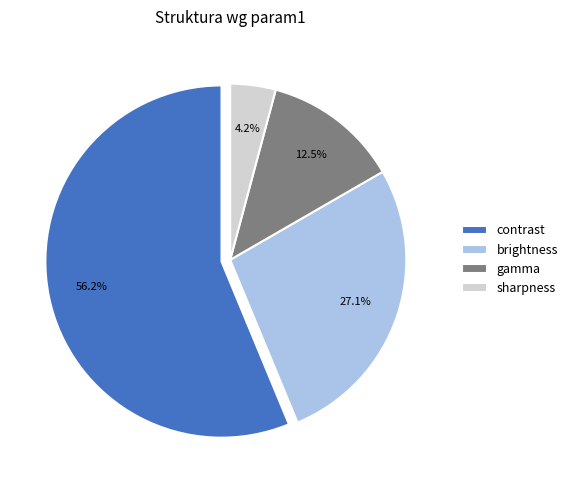

Does sharpness account for over 50% of the chart?

No